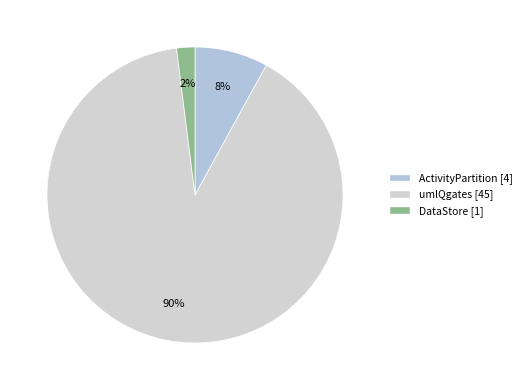

How many slices are in this pie chart?

3